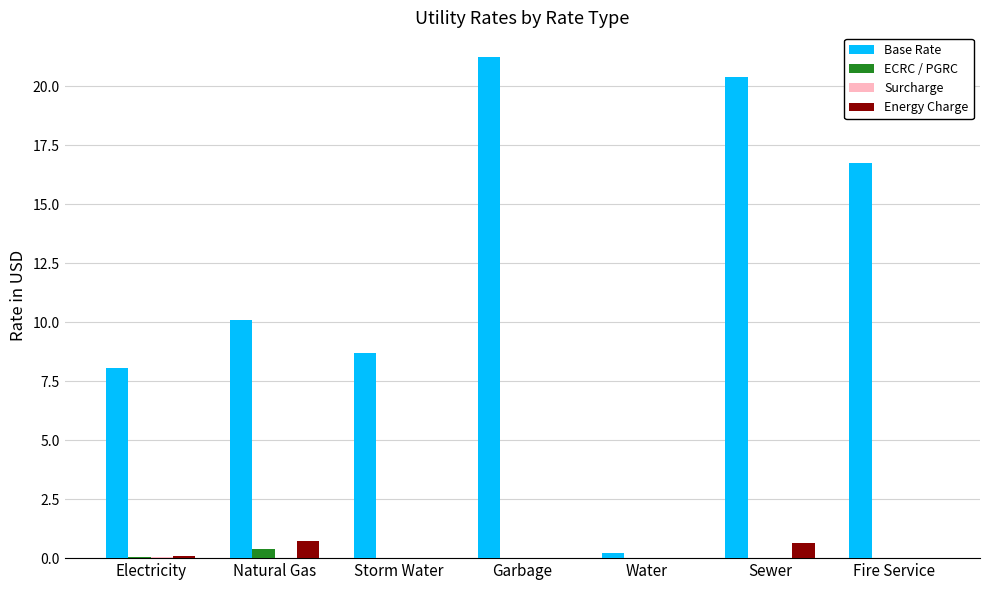

What is the maximum value shown in the chart?

21.2